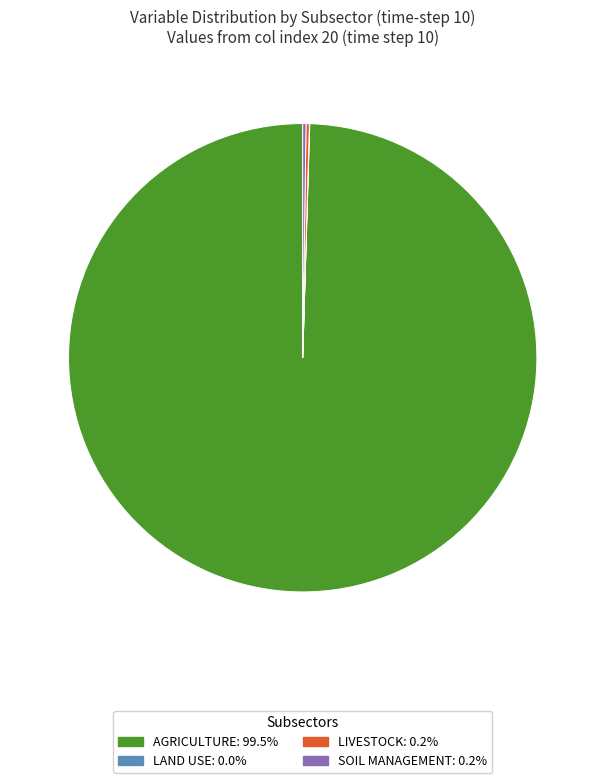

Does any single category account for the majority?

Yes